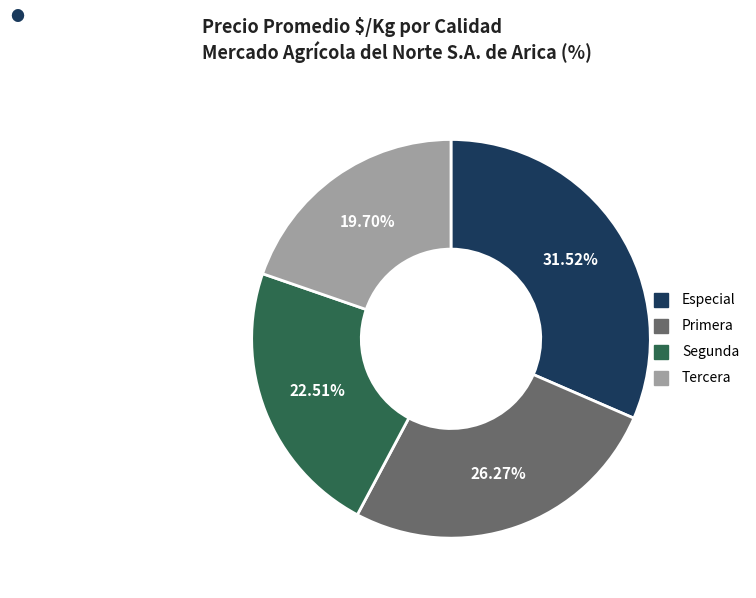

True or false: Primera accounts for 26% of the total.

True